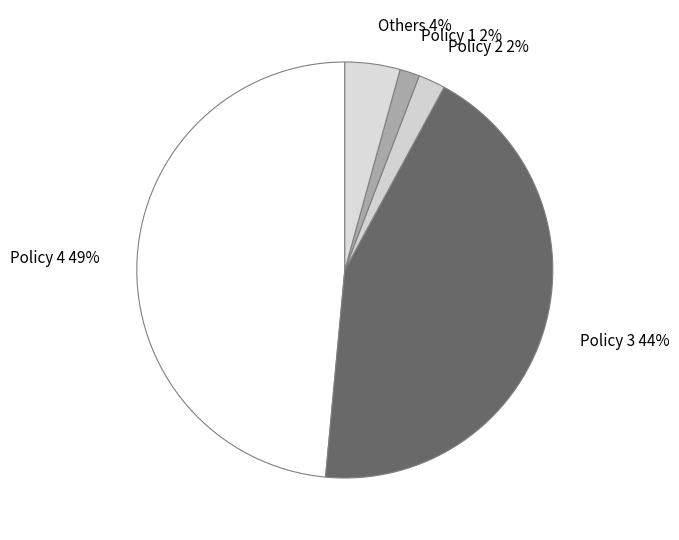

To the nearest percent, what percentage of the pie is Policy 1?

2%